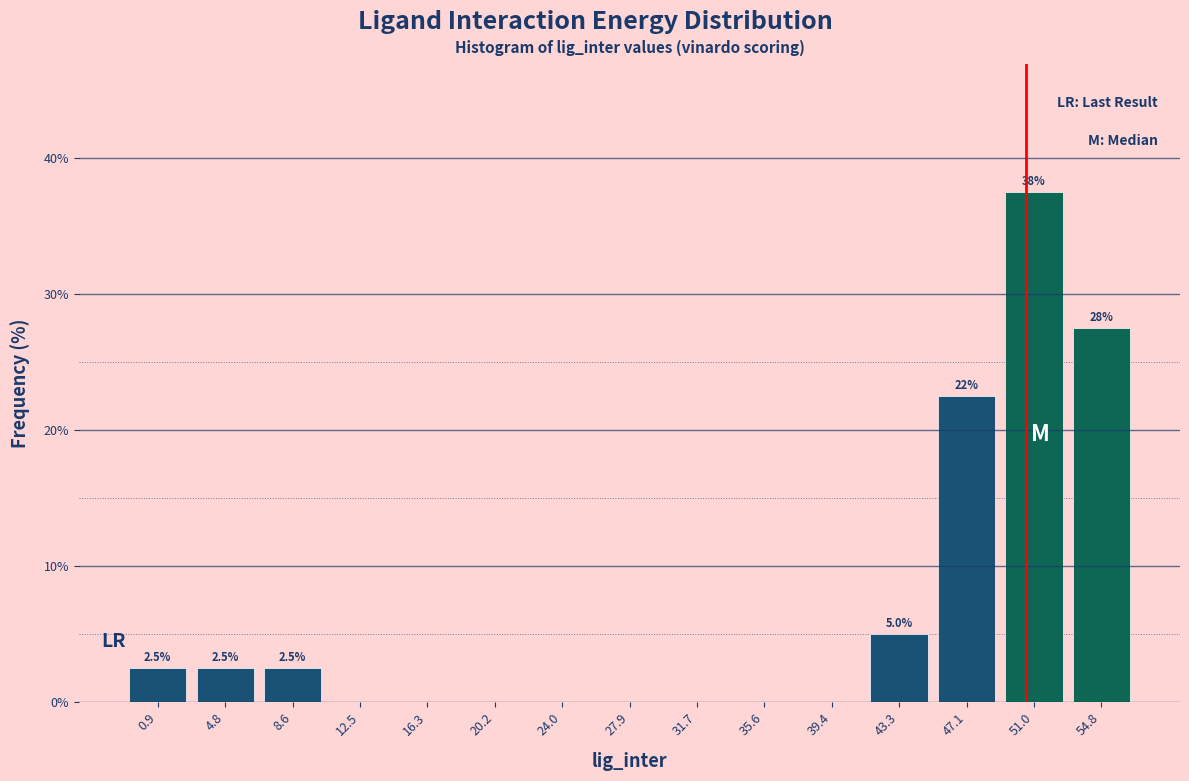

Which range on the x-axis has the tallest bar?

49.0 to 53.0